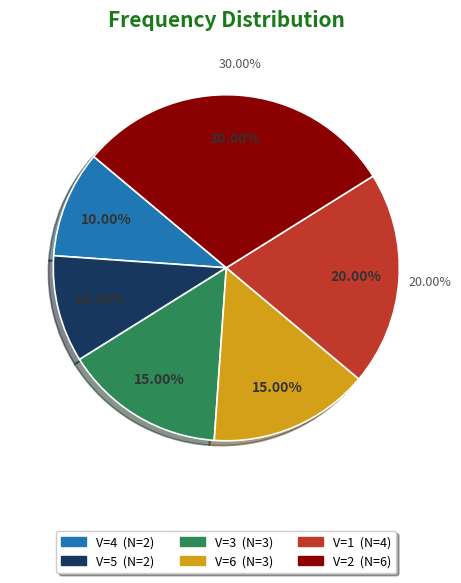

What percentage is NOT represented by V=3?

85.0%